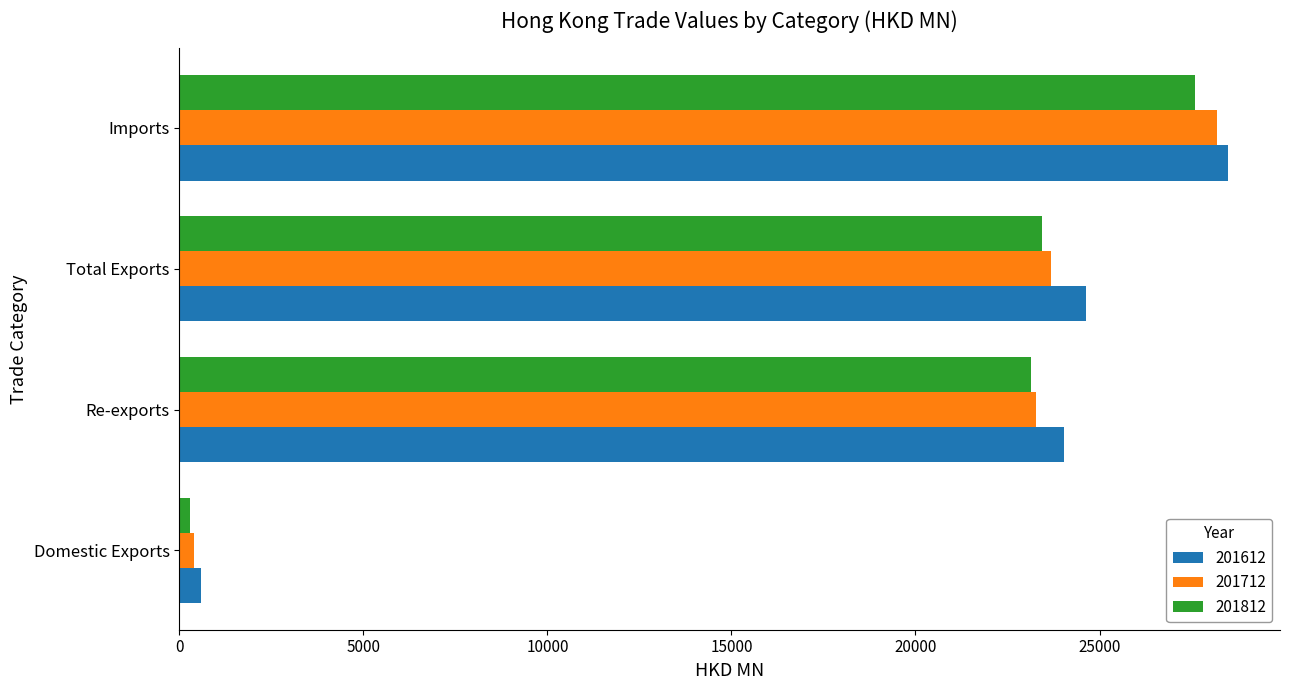

Between Re-exports and Imports, which series saw the biggest shift?

201712